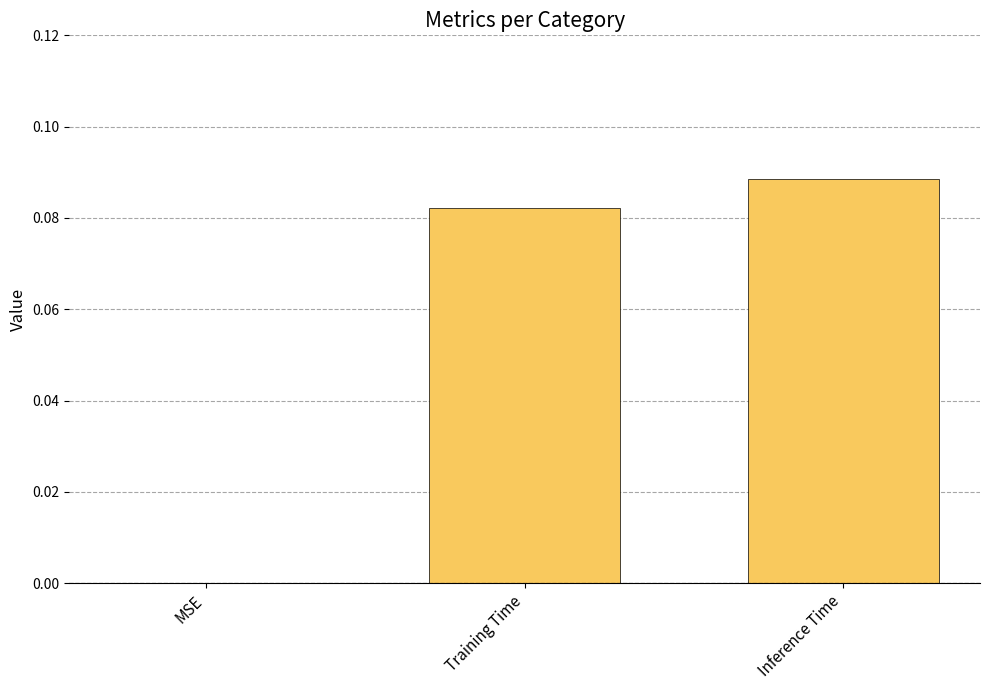

Is it true that the value at MSE is 0.1?

False